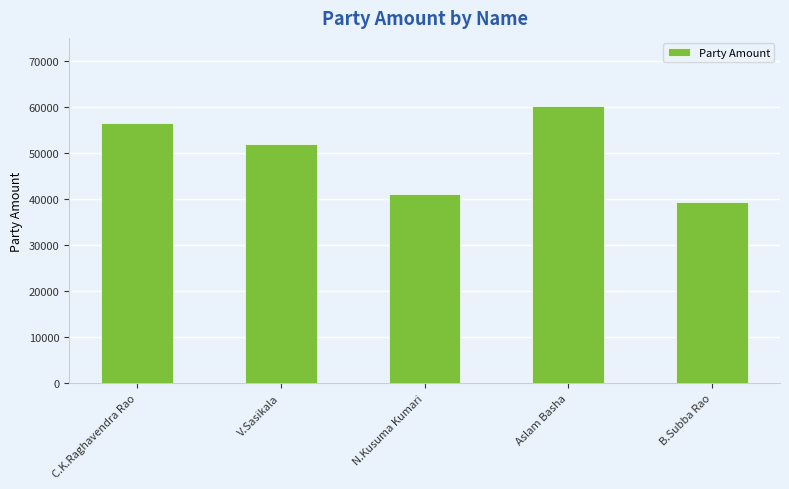

Where is the data nearest to the value 49715?

V.Sasikala